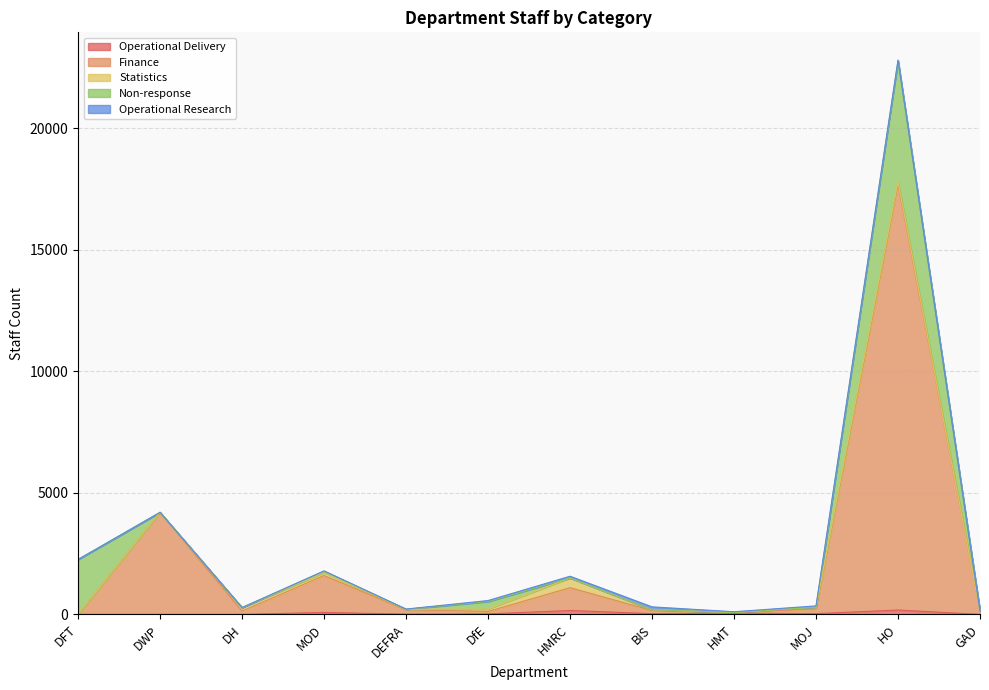

Between DfE and BIS, which is larger?

BIS